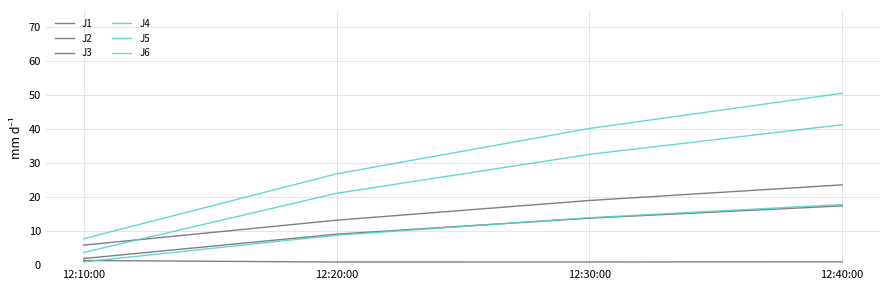

True or false: J5 has more than 2 points higher than both neighbors.

False